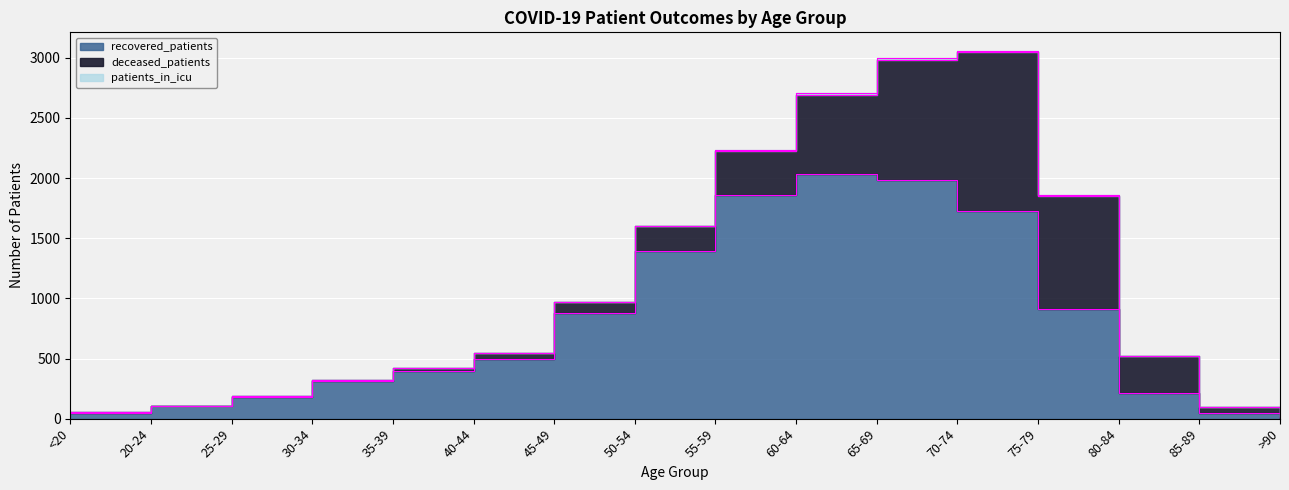

Does the chart display data point markers on the line(s)?

No